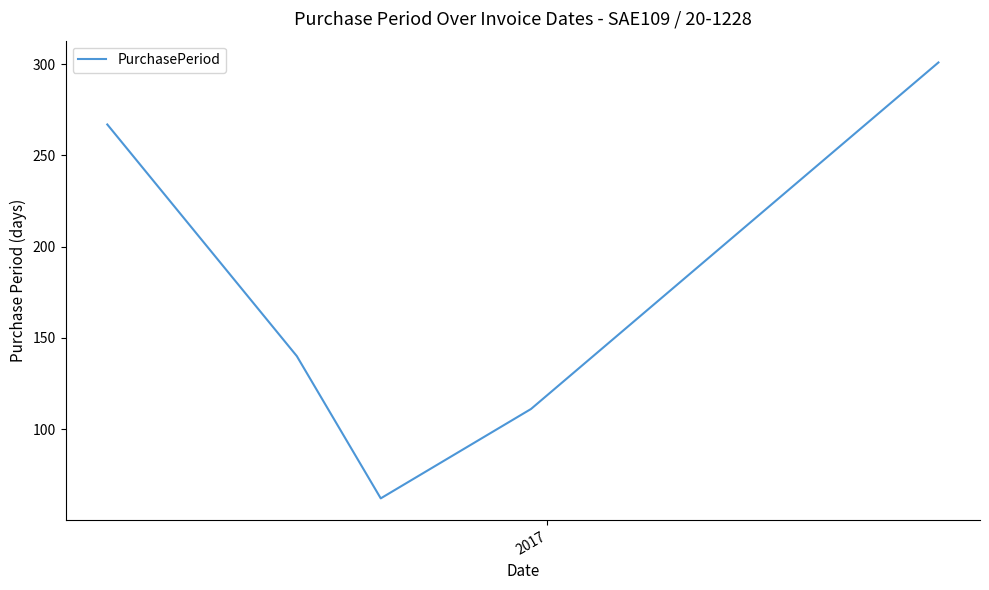

What is the minimum value shown in the chart?

62